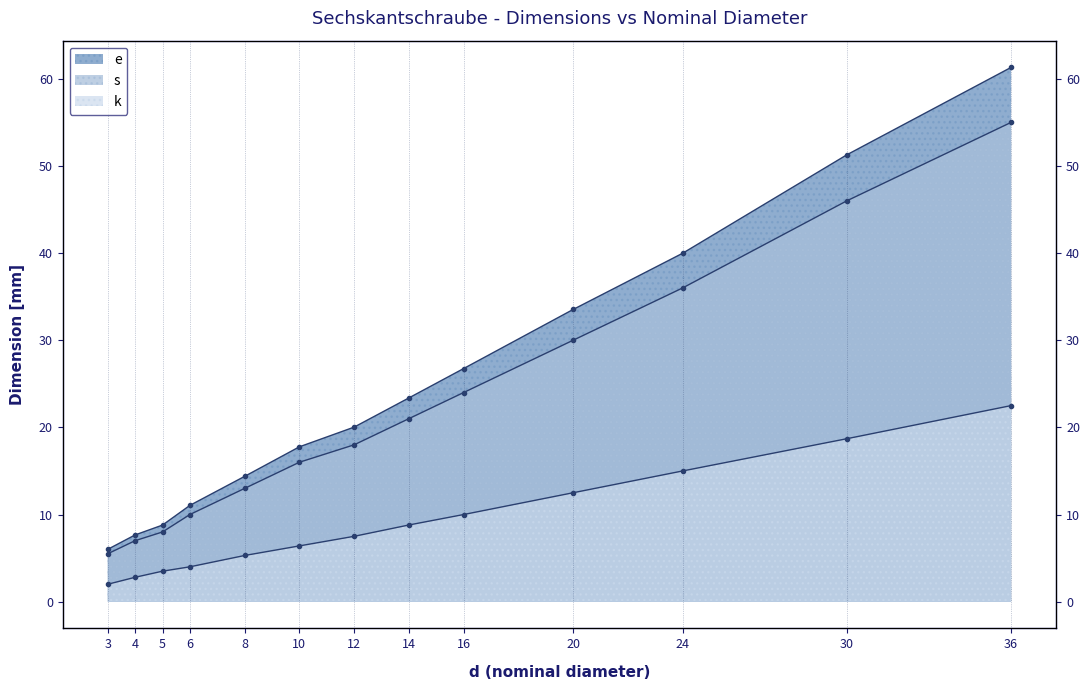

What is the value of the k point at the 11th from the left?

15.0